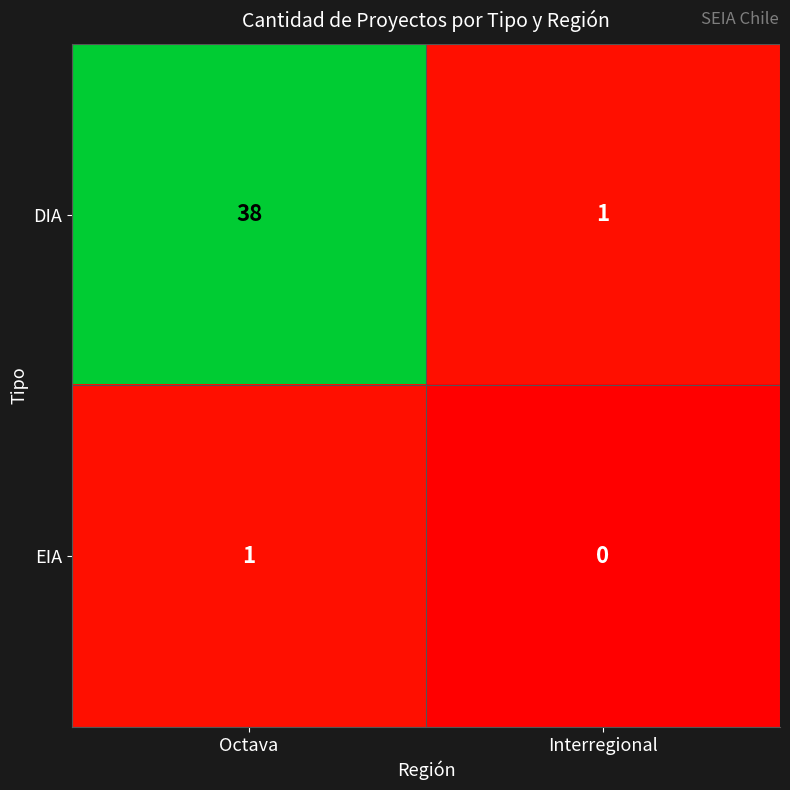

How many distinct data groups are displayed?

2